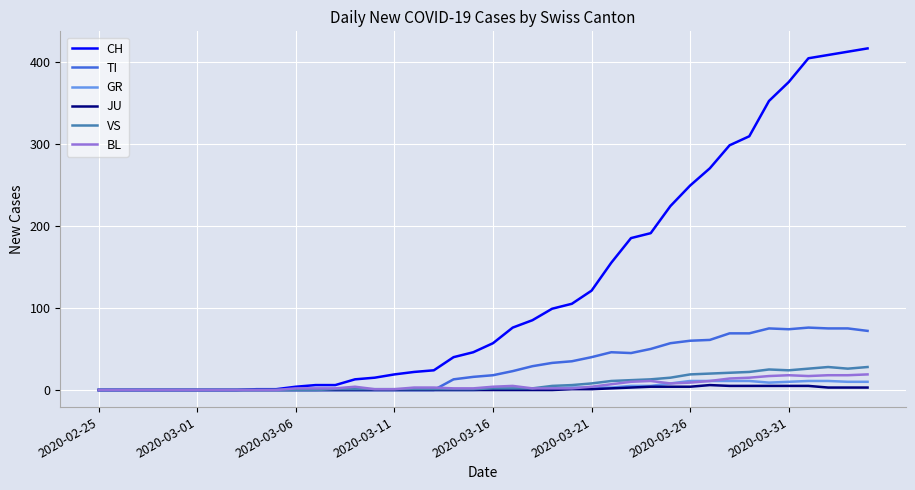

Which series has the largest range (max minus min)?

CH